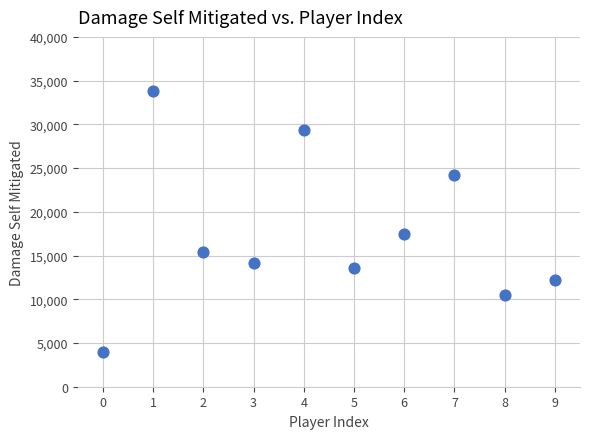

What Y value in the scatter plot is closest to 18900?

17508